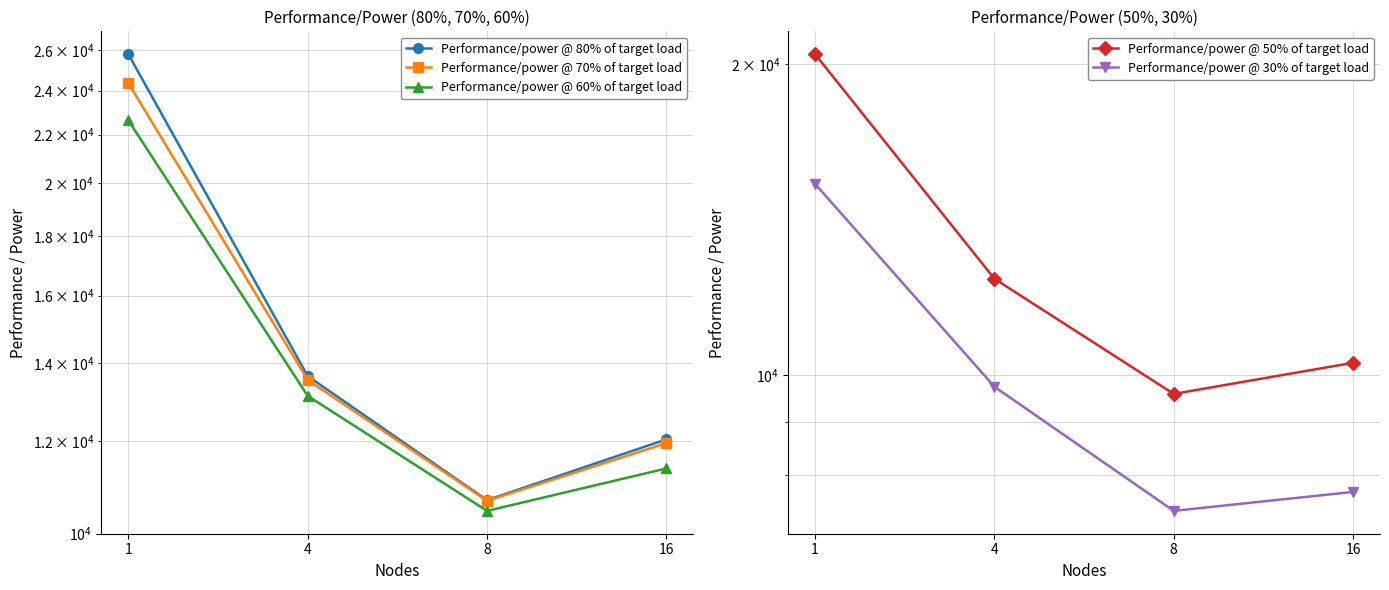

True or false: Performance/power @ 80% of target load and Performance/power @ 70% of target load cross at least once.

False